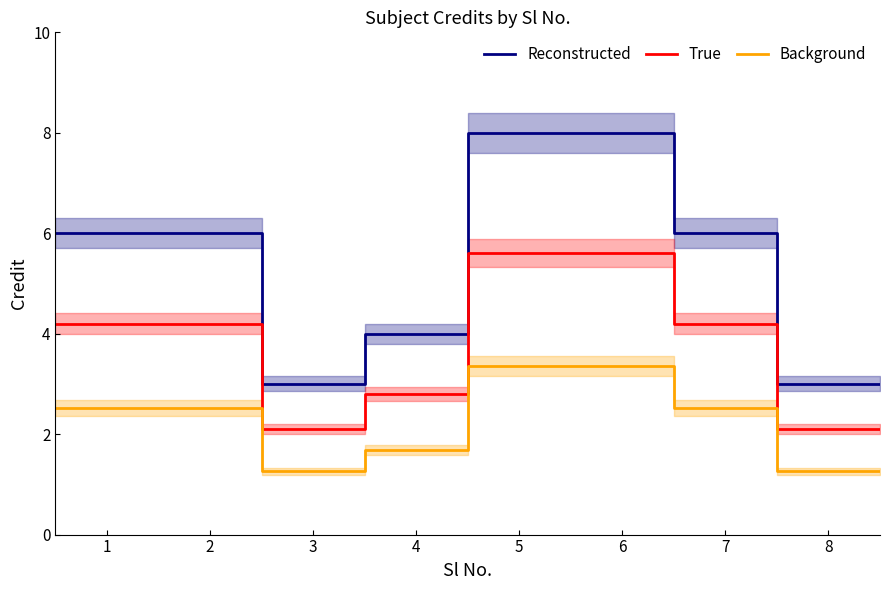

What is the difference between the maximum and minimum values in the True series?

3.5